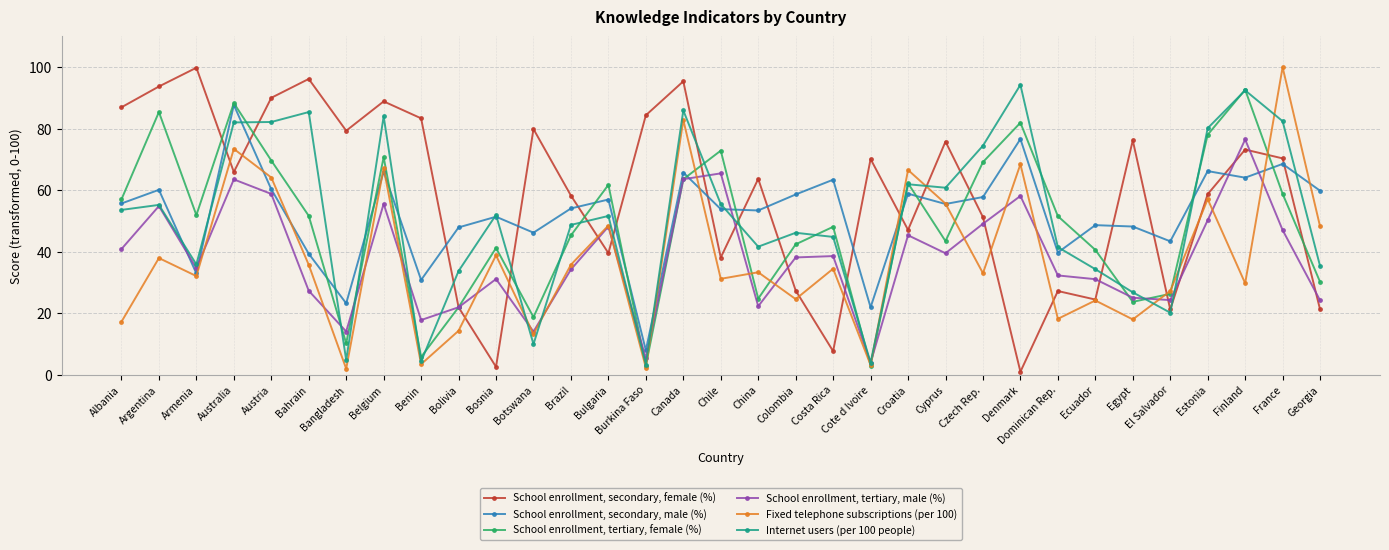

What is the difference between the maximum and minimum values in the Fixed telephone subscriptions (per 100) series?

98.0